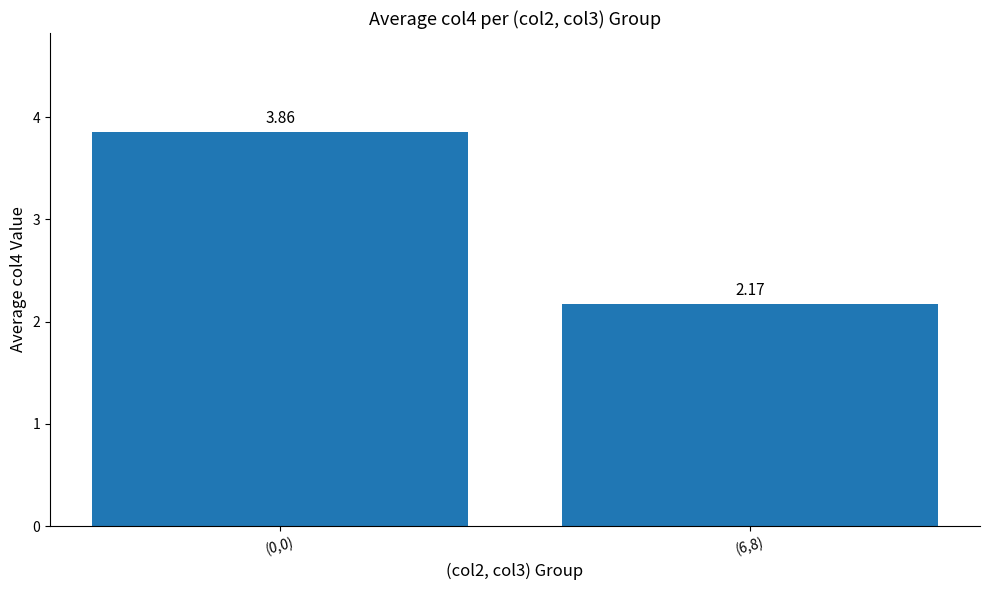

What is the change in value from (0,0) to (6,8)?

-1.7